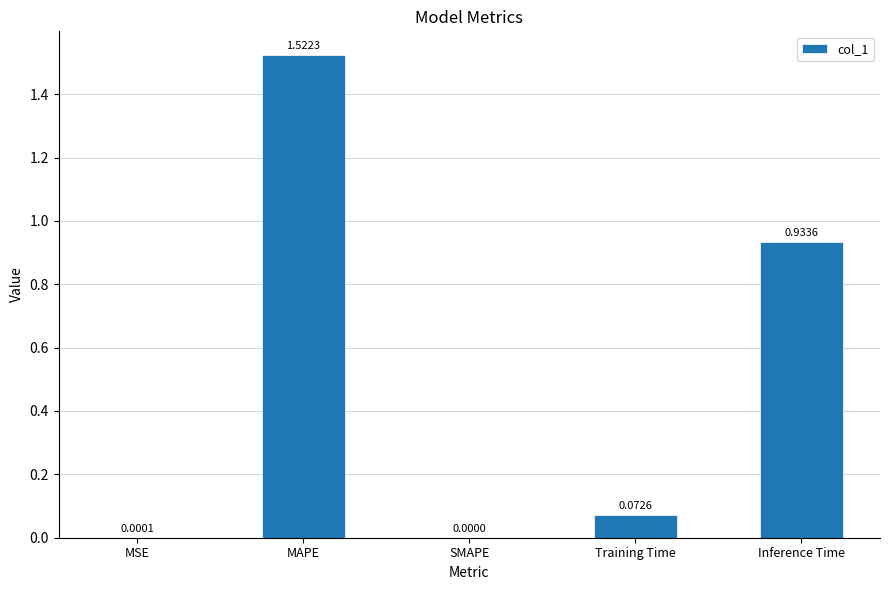

Which category has the highest value across all series?

MAPE